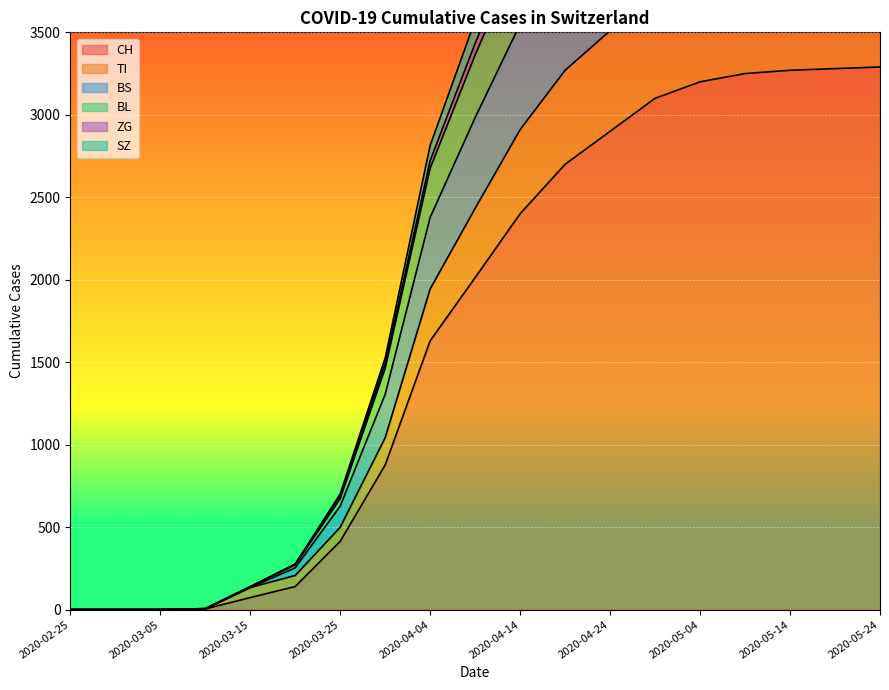

How many positive values does the BS series have?

16